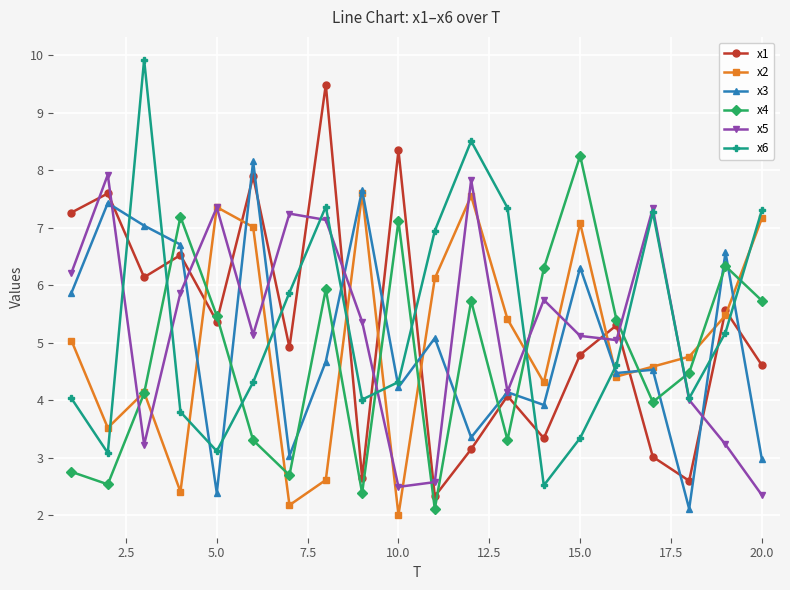

Rank the series by their maximum value, from lowest to highest.

x2, x5, x3, x4, x1, x6